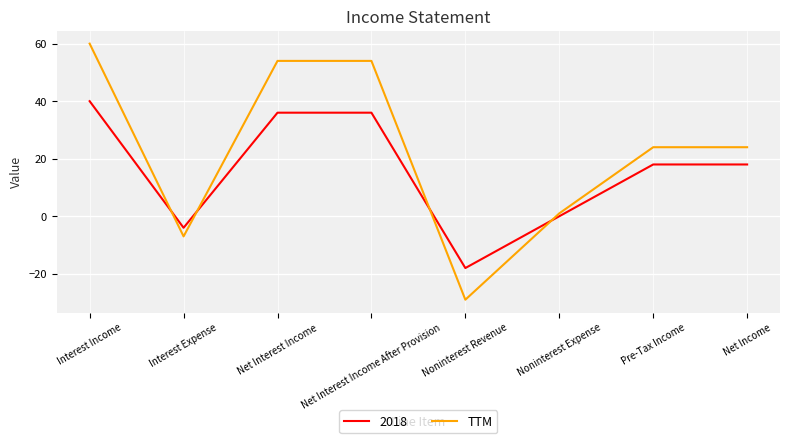

Which category has the lowest value across all series?

Noninterest Revenue